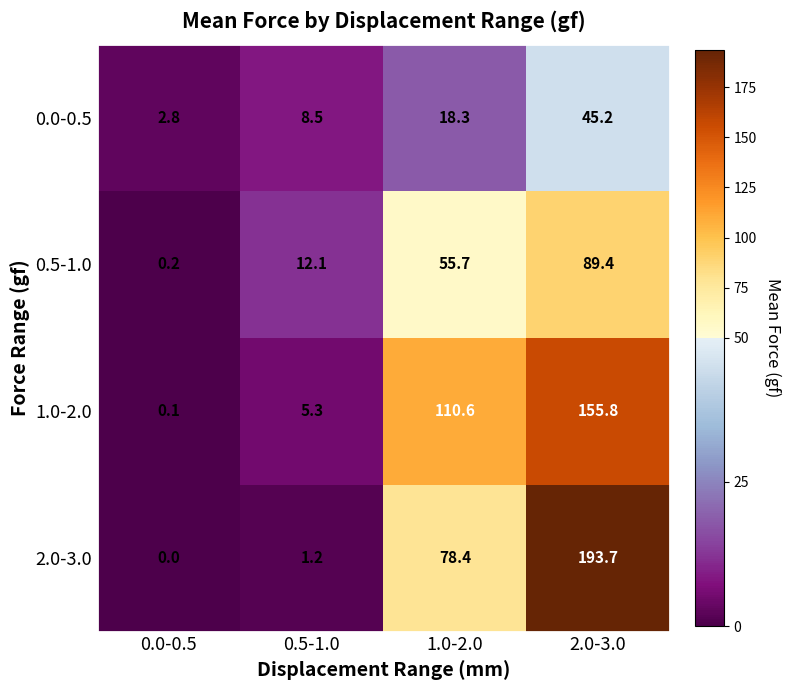

Rank the series at 0.0-0.5 from highest to lowest value.

0.0-0.5, 0.5-1.0, 1.0-2.0, 2.0-3.0